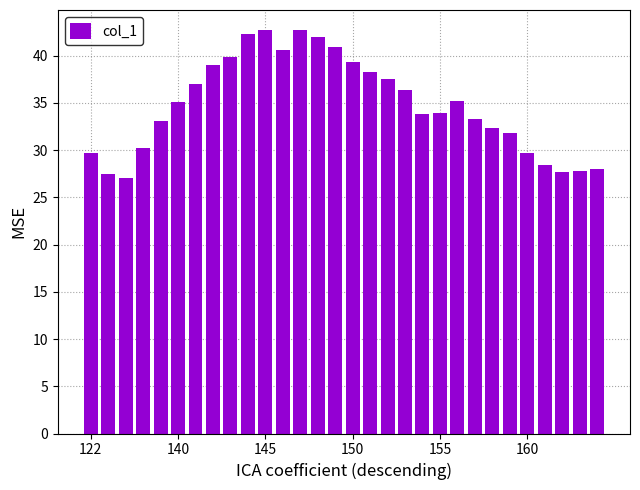

What is the minimum value shown in the chart?

27.1